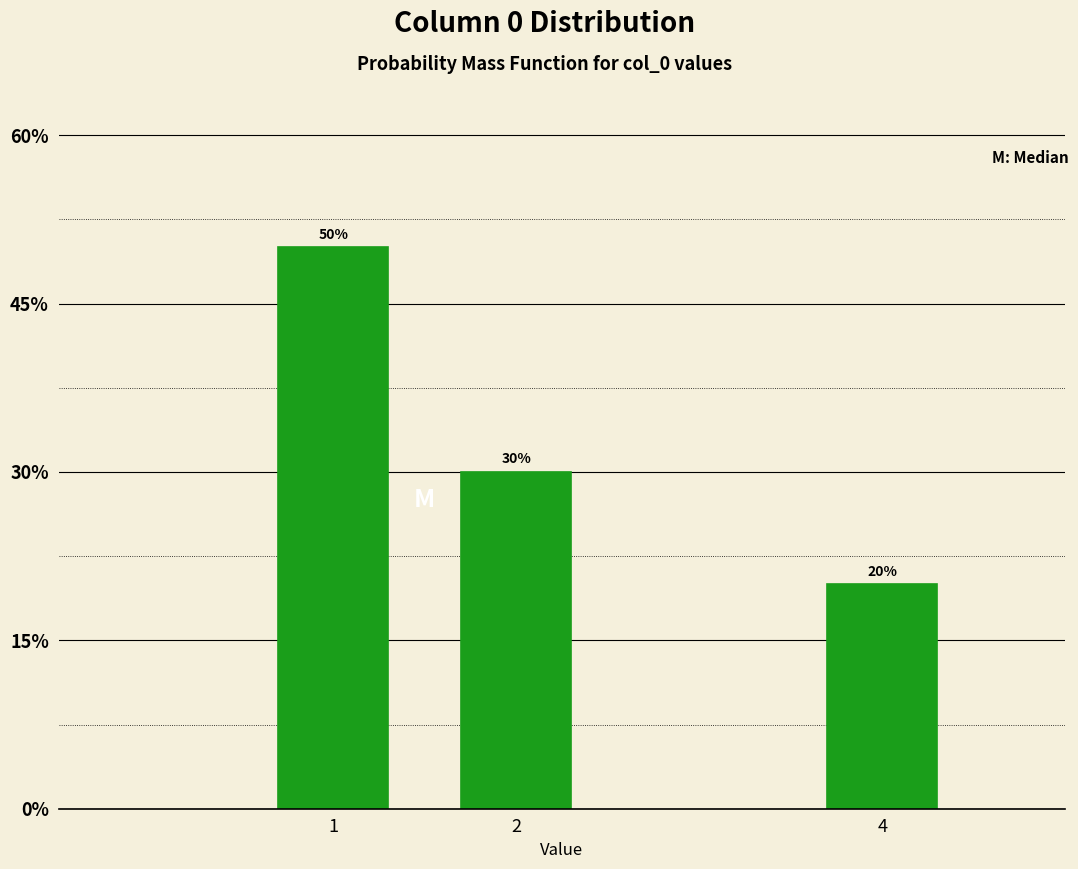

Are the bars horizontal?

No